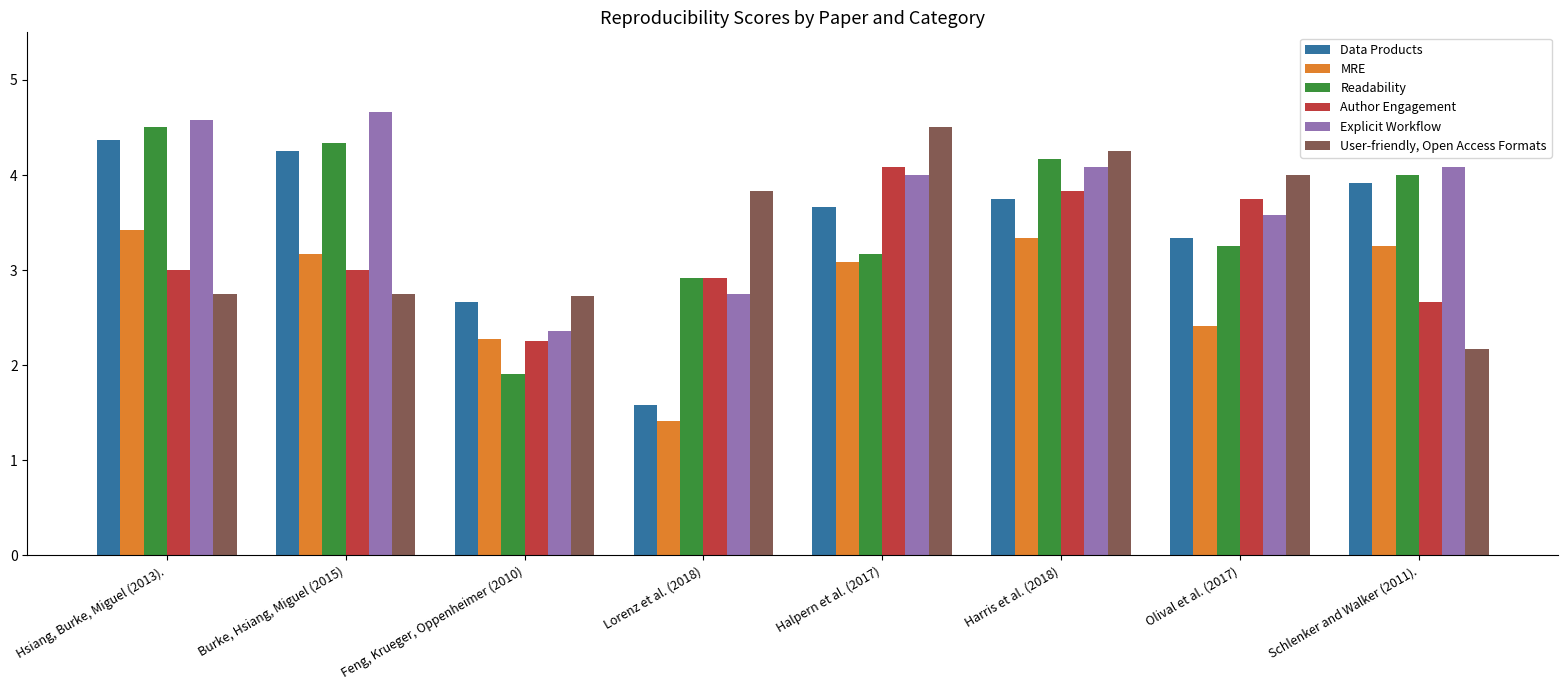

Which series has the widest spread of values?

Data Products